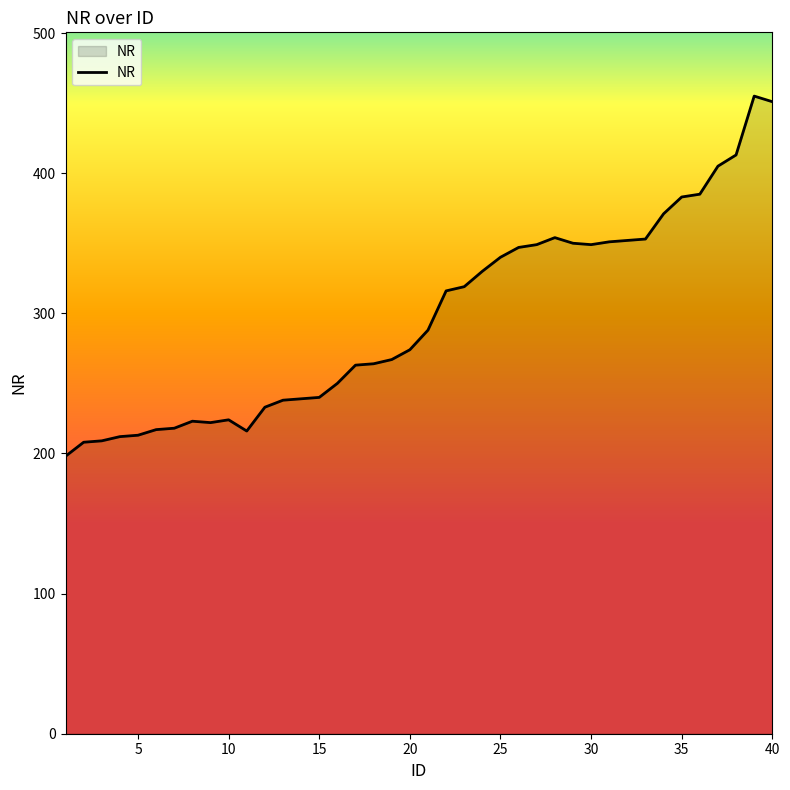

What is the minimum value shown in the chart?

198